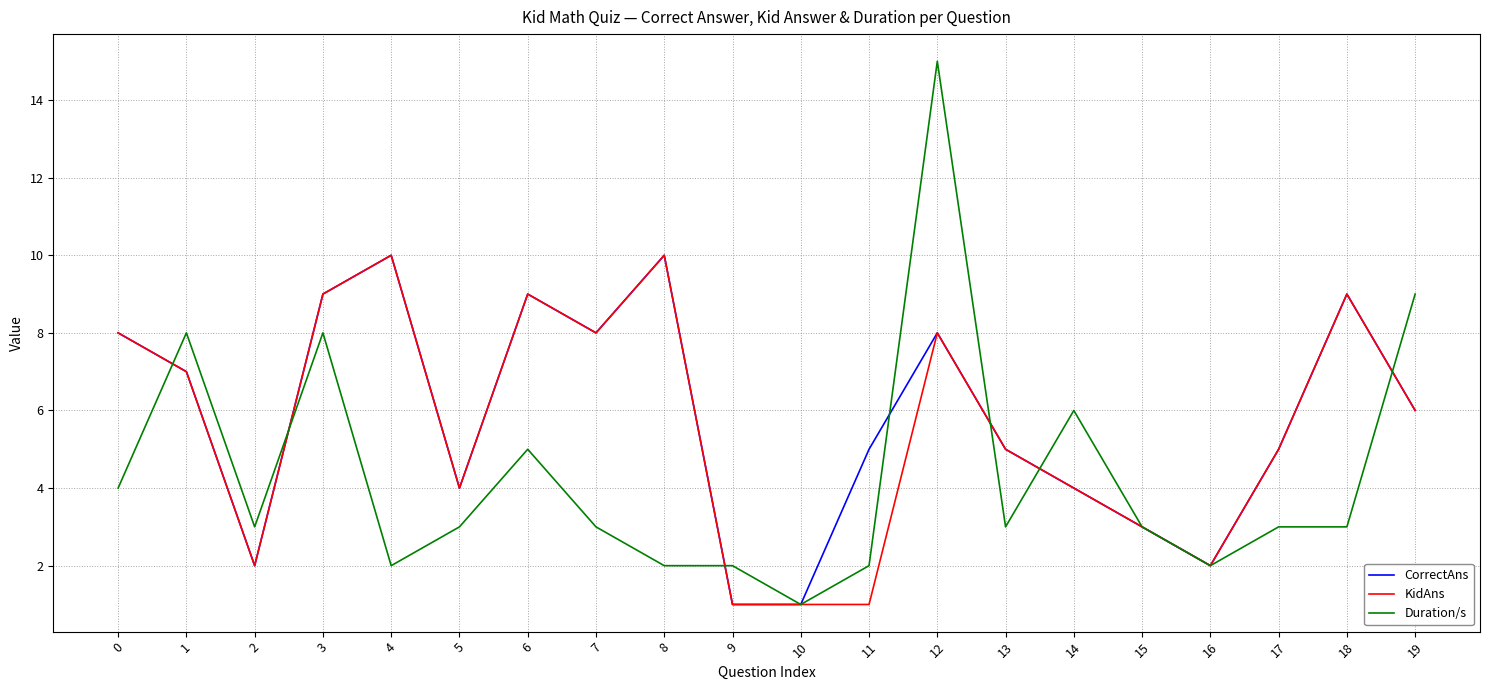

Is the value of KidAns at 17 greater than the value of CorrectAns at 1?

No